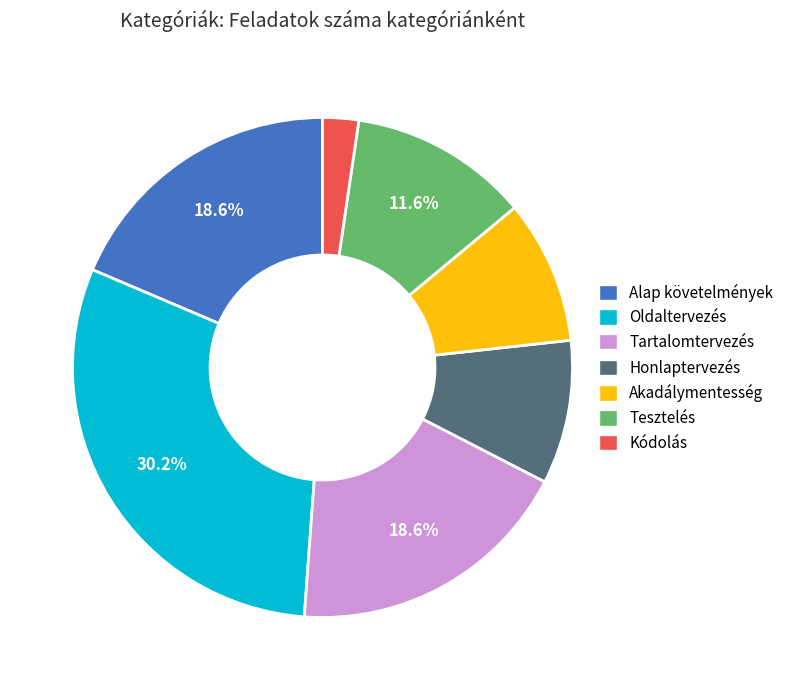

Is there any slice that represents more than half of the pie?

No